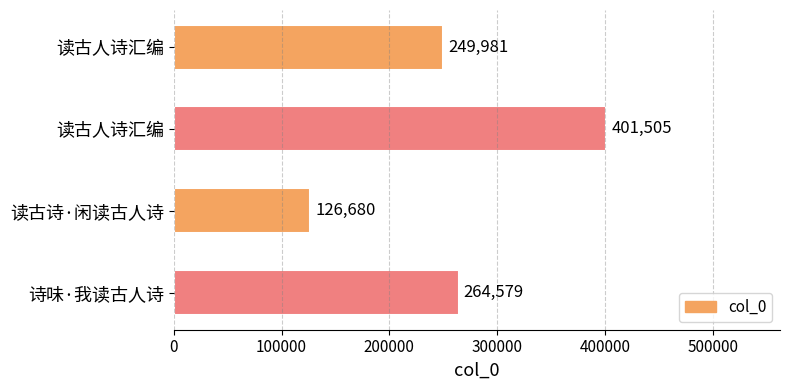

How many bars are there in total?

4